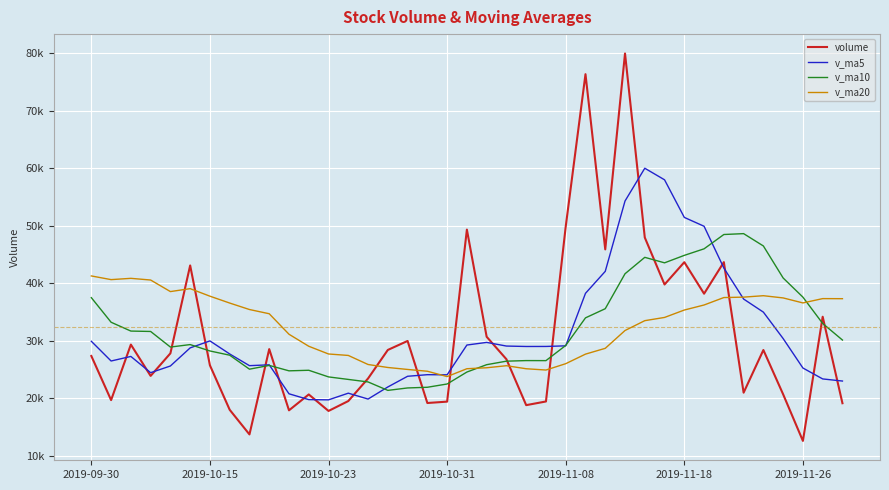

Rank the series by their maximum value, from lowest to highest.

v_ma20, v_ma10, v_ma5, volume